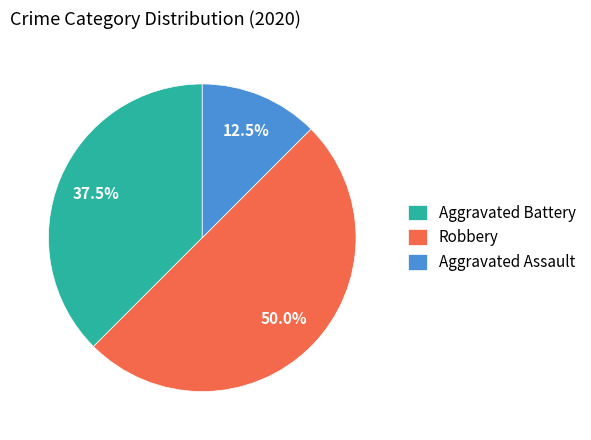

Does Aggravated Assault represent more than half of the total?

No